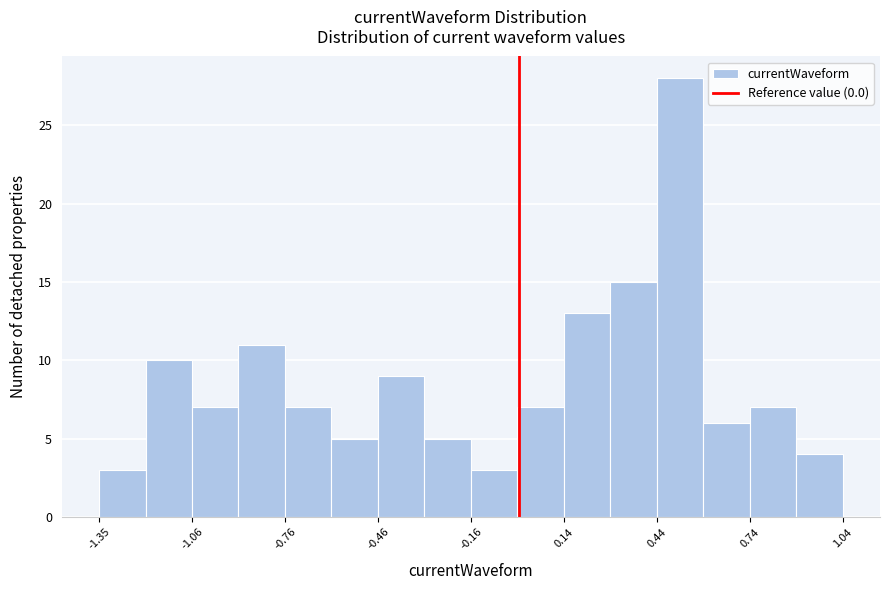

Read against the x-axis, roughly where is the centre of the tallest bar?

0.50